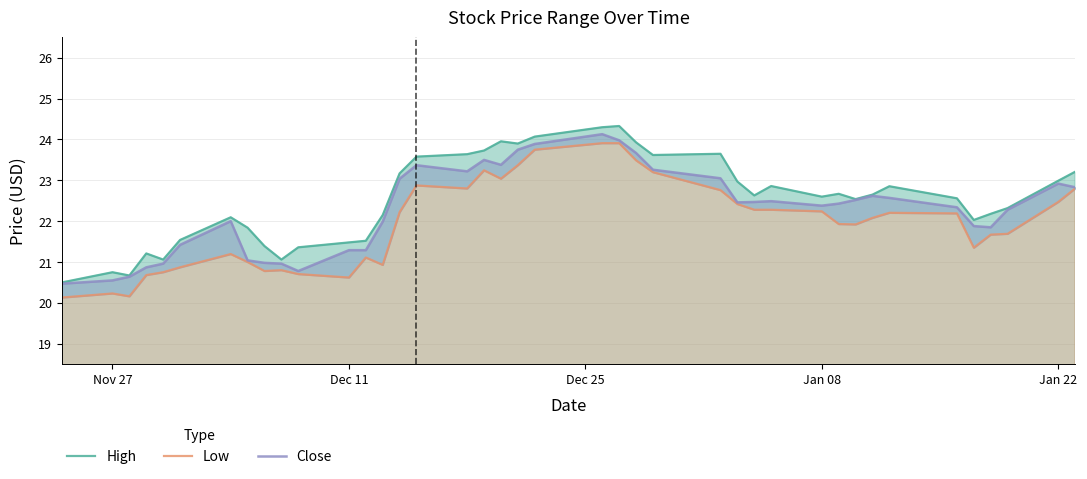

True or false: Close and High cross at least once.

False